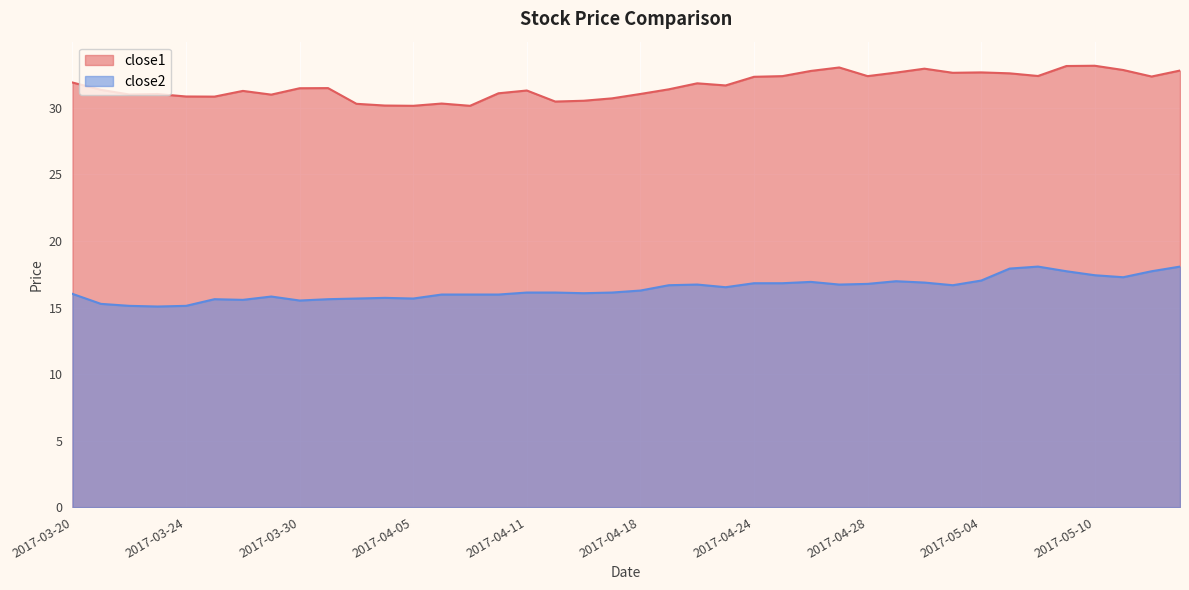

Which series has the largest total across all categories?

close1